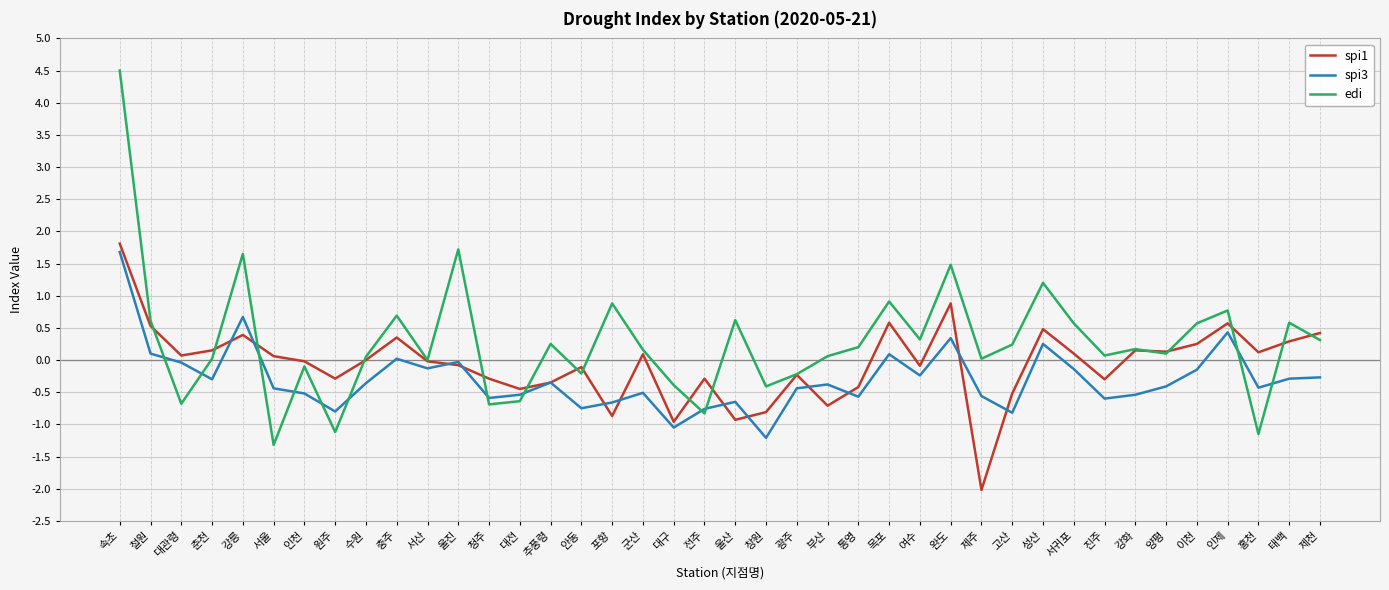

At which category is the sum across all series the highest?

속초